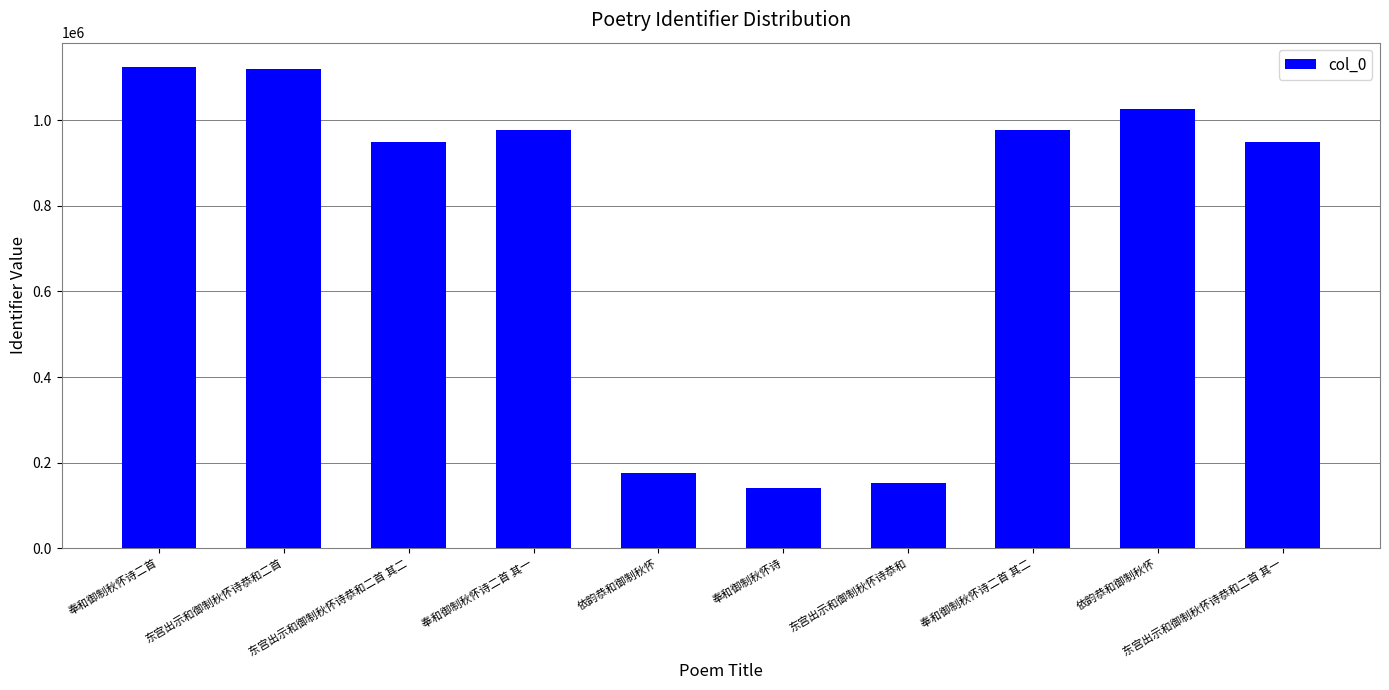

Are the bars horizontal?

No